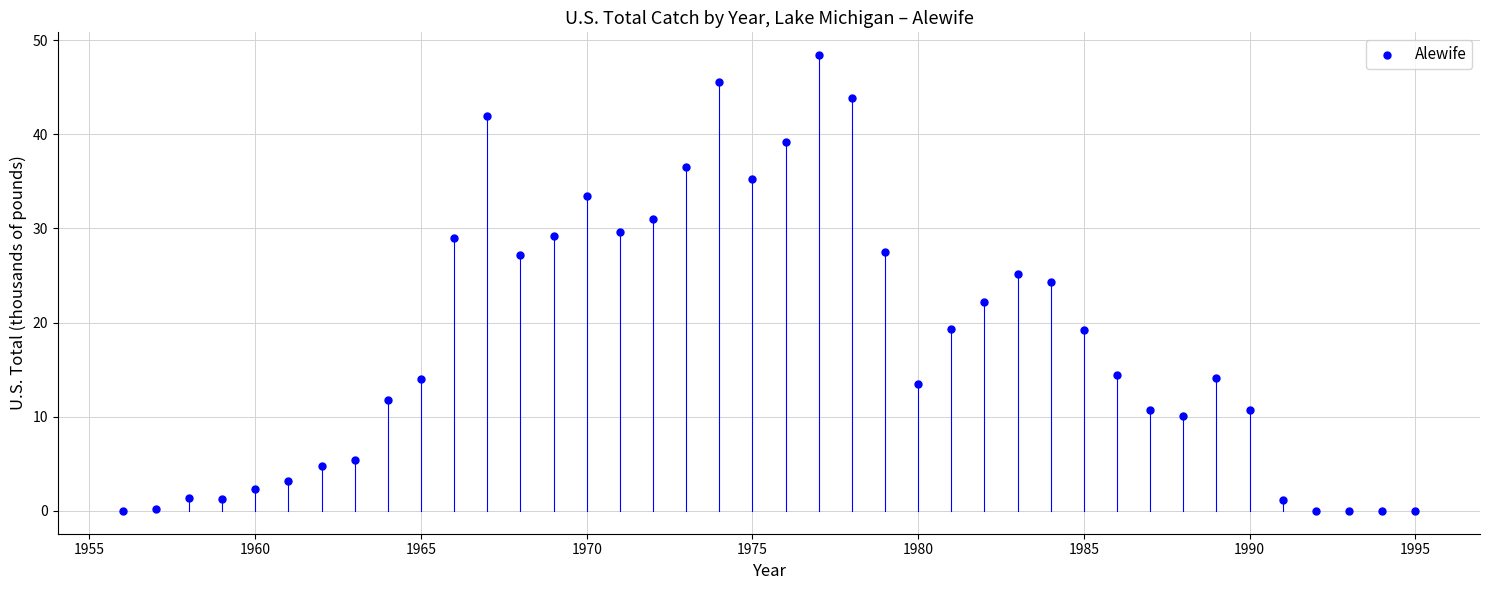

What is the range of Y values (max minus min)?

48.4